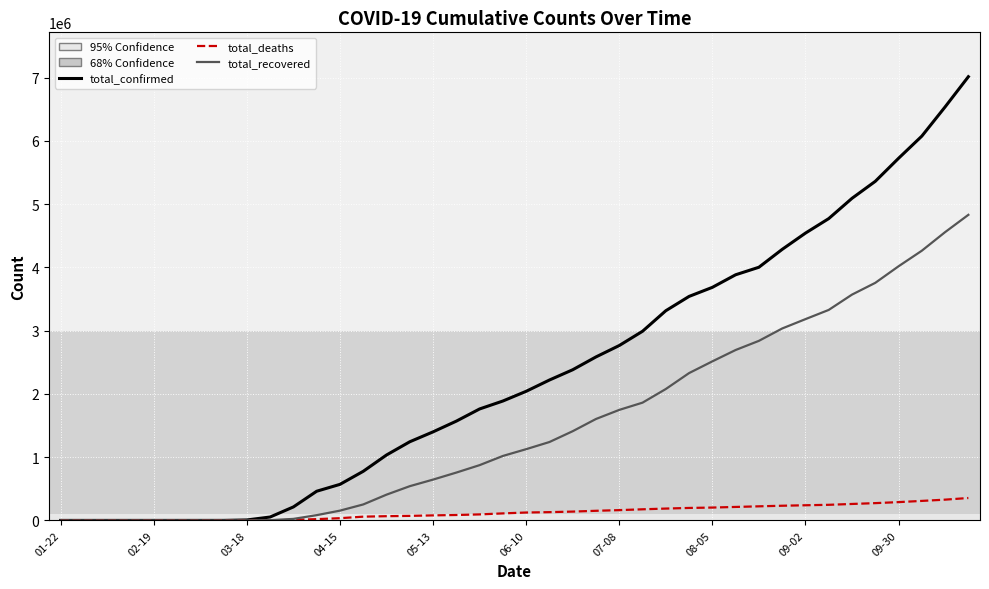

Which series has the widest spread of values?

total_confirmed